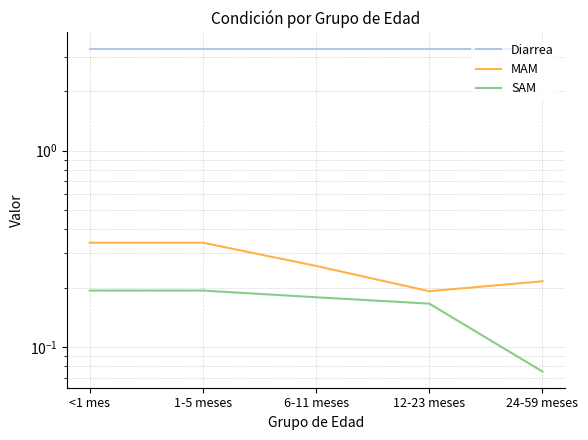

How many lines are shown in the chart?

3